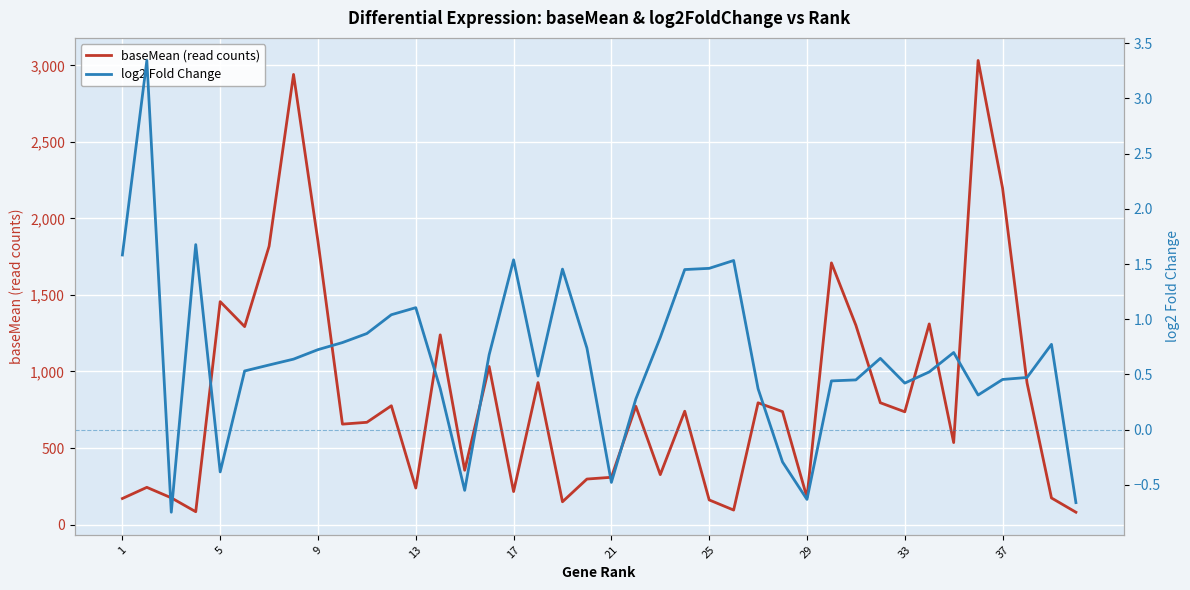

True or false: baseMean (read counts) and log2 Fold Change cross at least once.

False